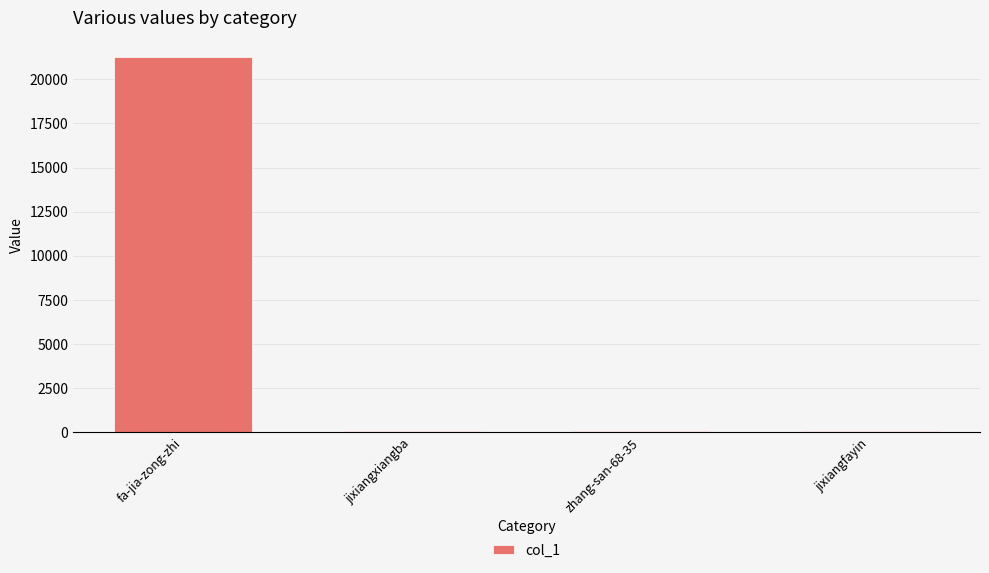

Which label corresponds to the largest value in the chart?

fa-jia-zong-zhi